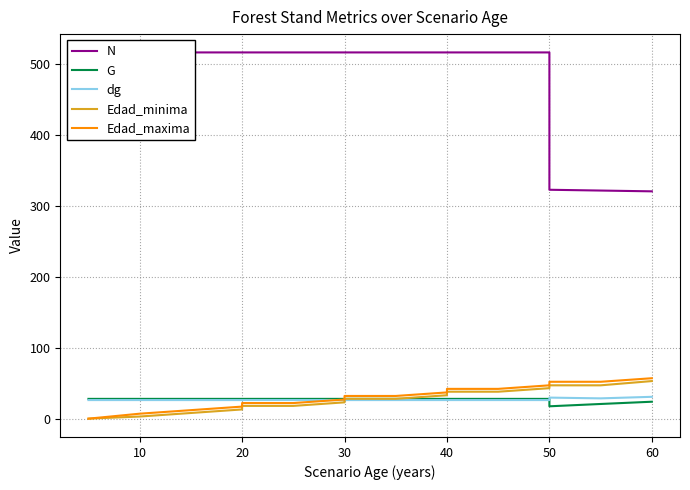

What is the average value of the N series?

479.9